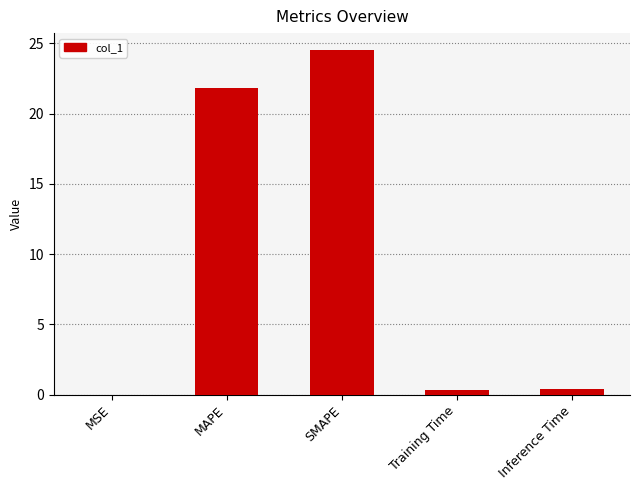

The value at SMAPE is 32.3. True or false?

False